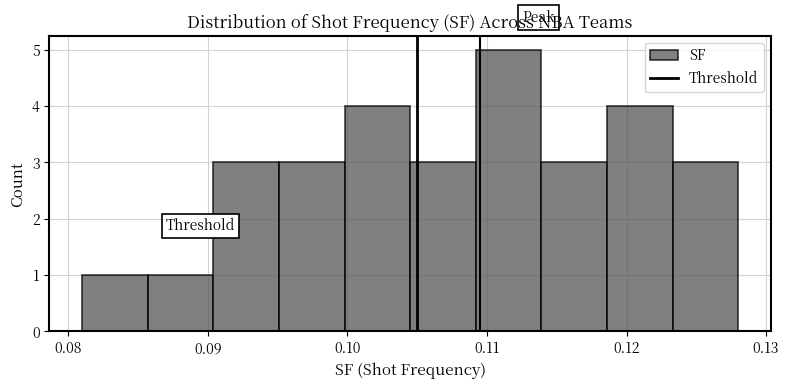

Over which range of the x-axis is the bar tallest?

0.109 to 0.114